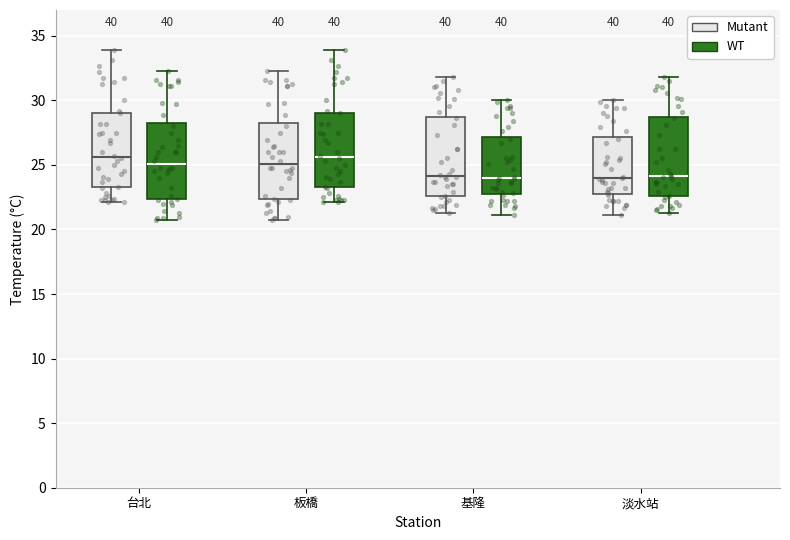

Where is the lower edge of the box for 淡水站 (WT) on the y-axis? The values are not printed on the chart, so give them approximately, as read against the axis.

22.5